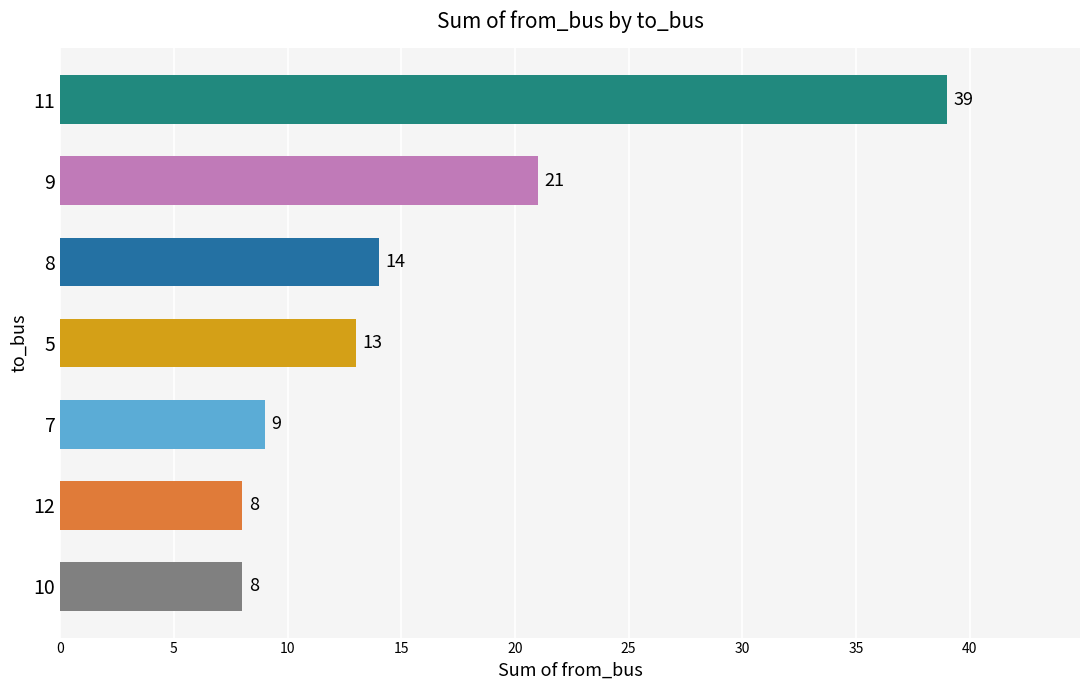

What is the change in value from 10 to 5?

+5